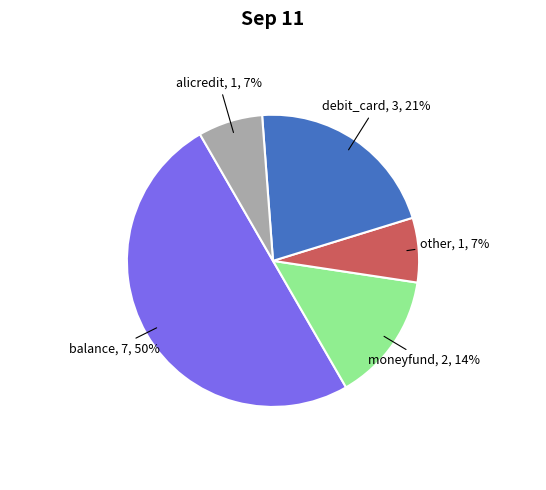

Count the number of slices in the pie.

5